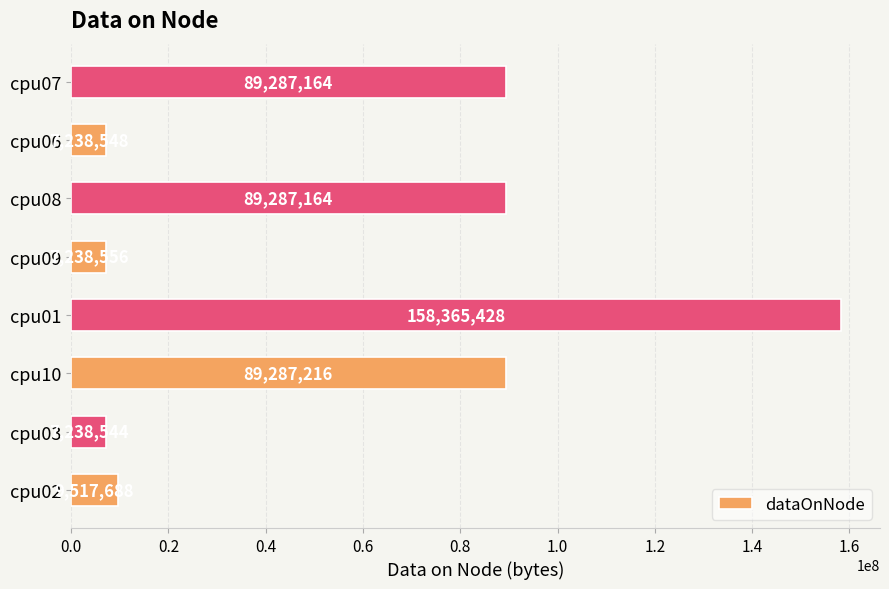

Reading bottom to top, list all the values displayed in this chart.

cpu02=9517688	cpu03=7238544	cpu10=89287216	cpu01=158365428	cpu09=7238556	cpu08=89287164	cpu06=7238548	cpu07=89287164